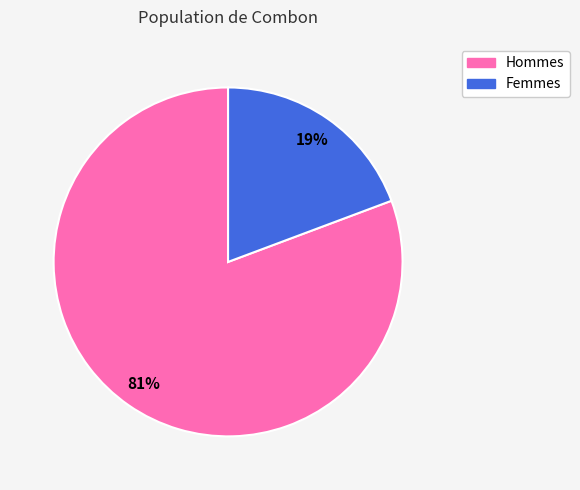

To the nearest percent, what is the average slice percentage?

50%